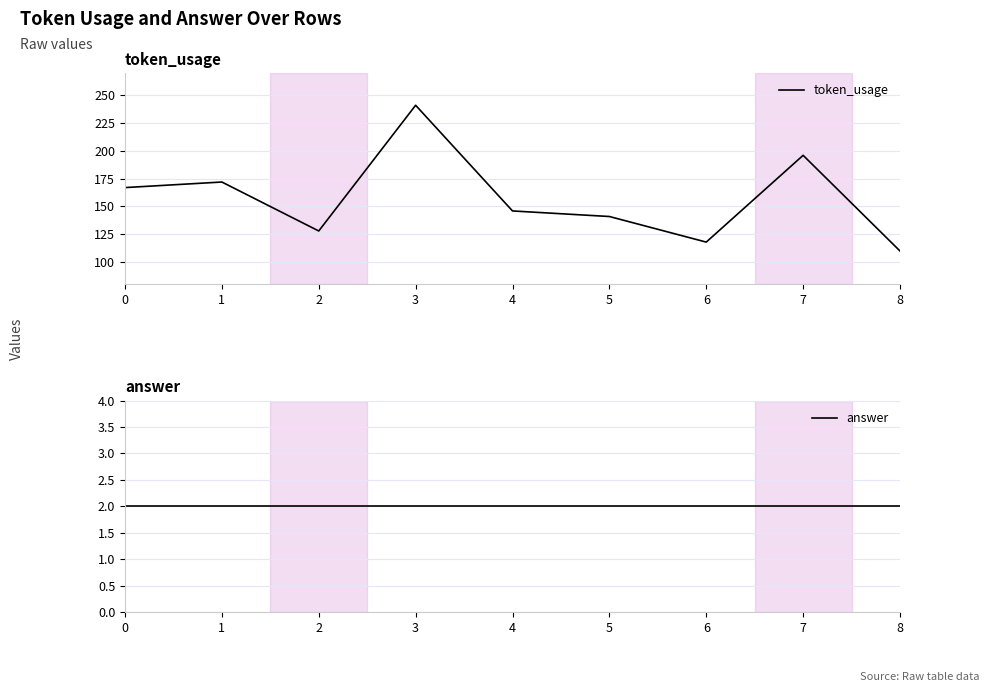

Which series changed the most between 5 and 6?

token_usage